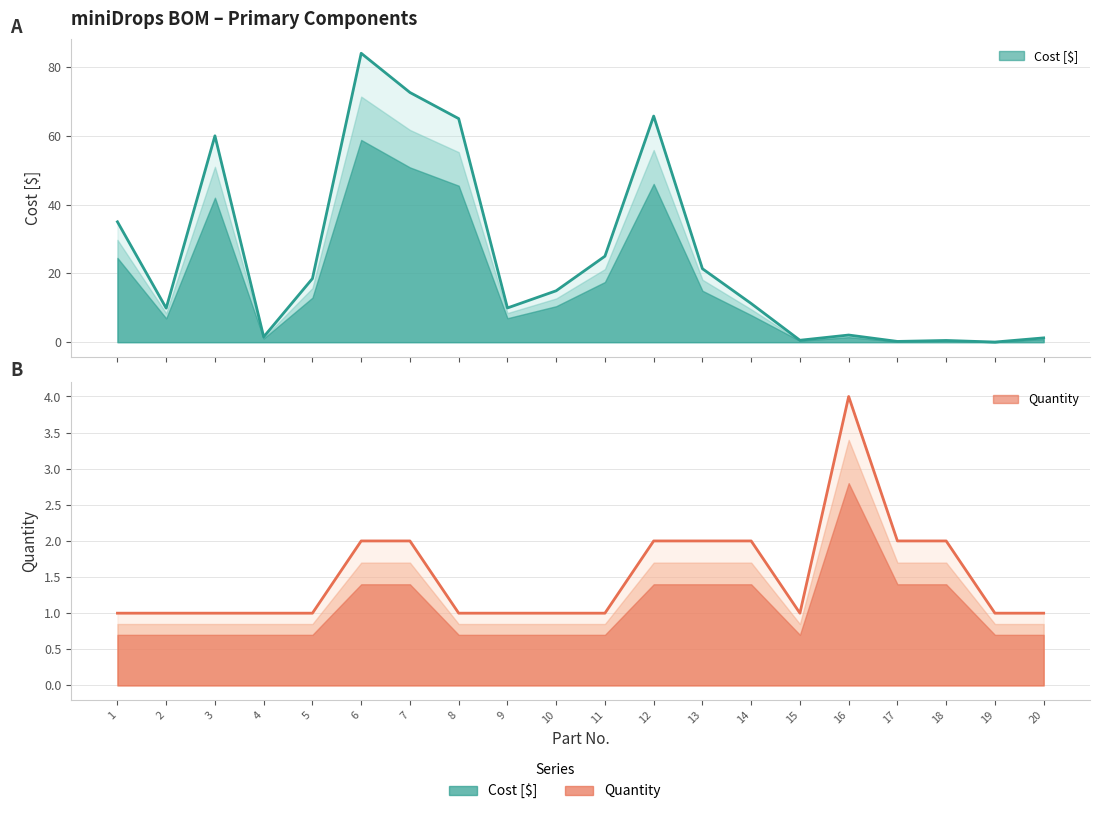

At which category does the chart reach its minimum across all series?

19